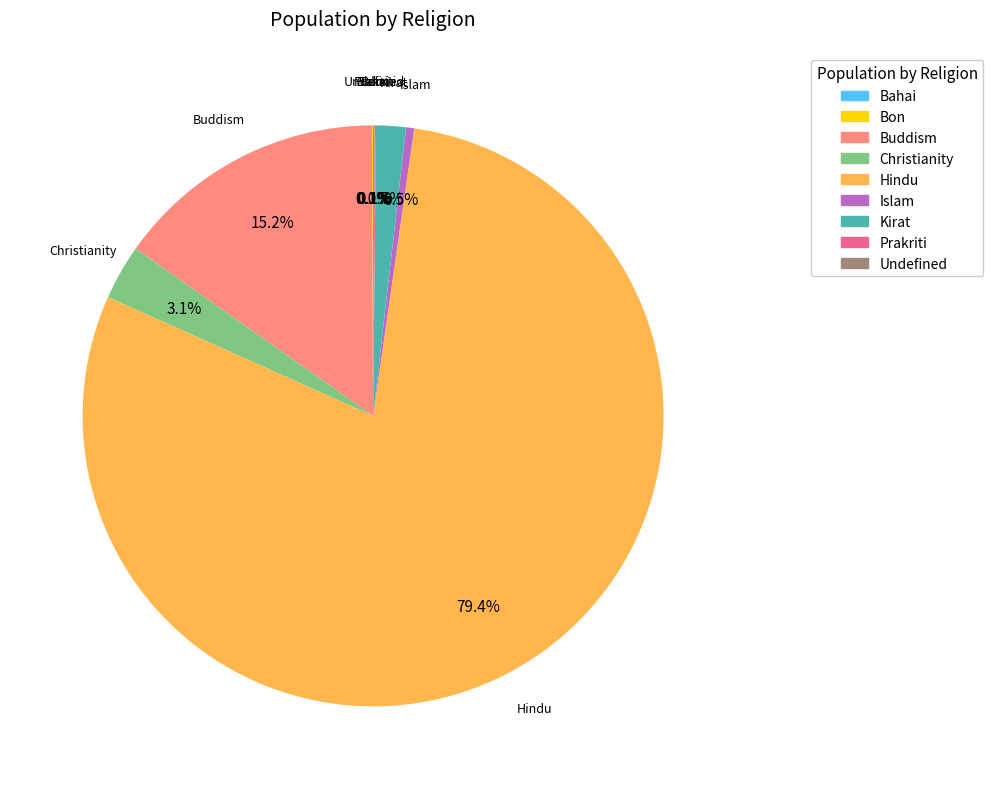

What is the ratio of the value at Kirat to the value at Christianity?

0.5